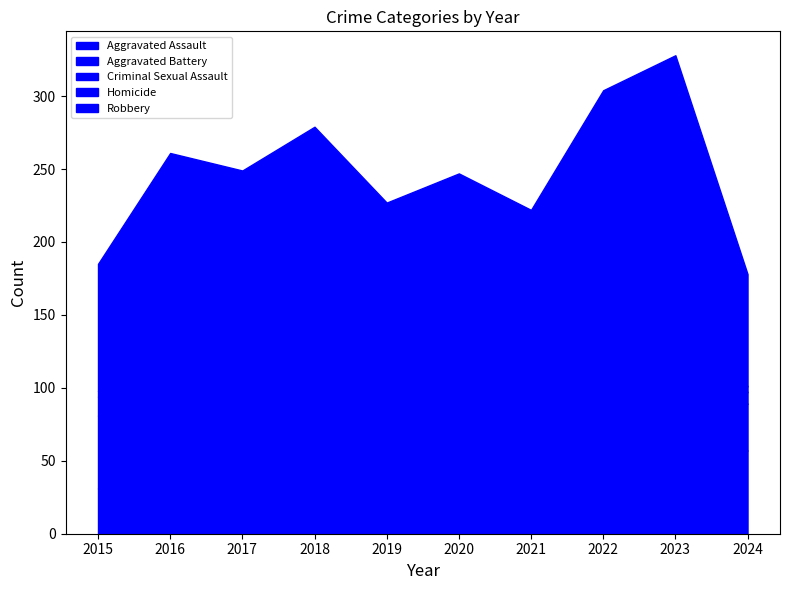

Reading left to right, list all the values displayed in this chart.

Aggravated Assault: 2015=31	2016=50	2017=59	2018=72	2019=61	2020=87	2021=58	2022=89	2023=93	2024=57
Aggravated Battery: 2015=50	2016=60	2017=54	2018=52	2019=45	2020=48	2021=43	2022=66	2023=83	2024=32
Criminal Sexual Assault: 2015=13	2016=20	2017=19	2018=20	2019=29	2020=12	2021=24	2022=18	2023=20	2024=8
Homicide: 2015=4	2016=8	2017=2	2018=5	2019=3	2020=6	2021=2	2022=6	2023=4	2024=4
Robbery: 2015=87	2016=123	2017=115	2018=130	2019=89	2020=94	2021=95	2022=125	2023=128	2024=77